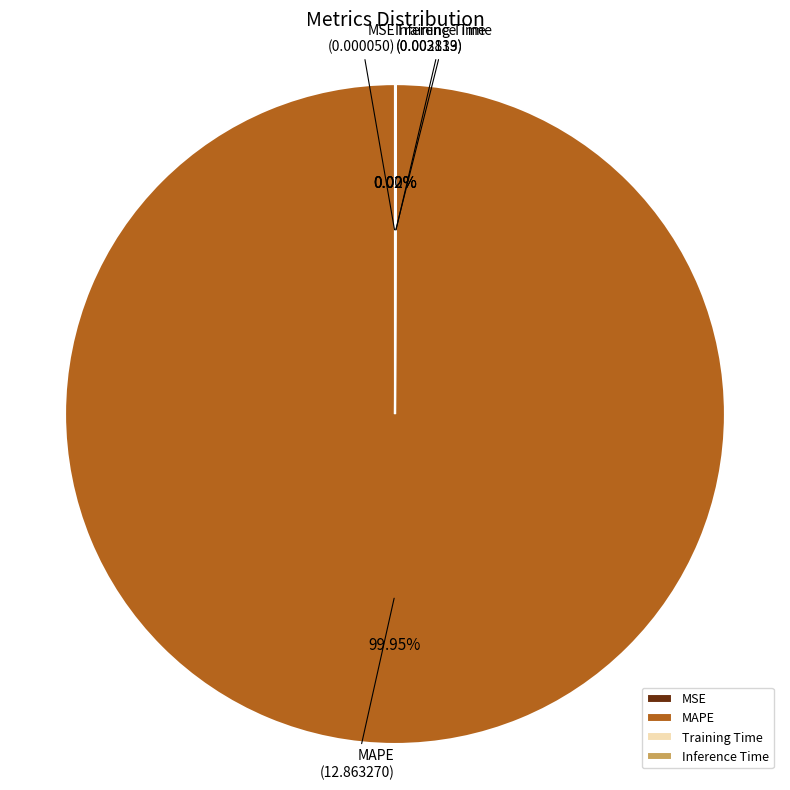

What is the majority slice?

MAPE